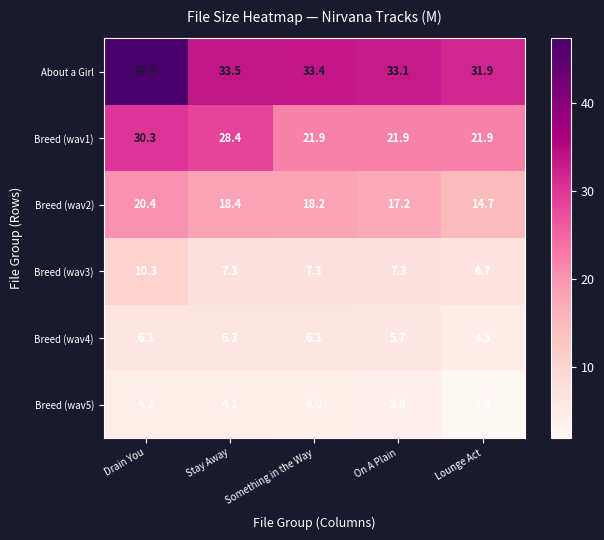

What is the difference between the highest and lowest values at Stay Away?

29.4